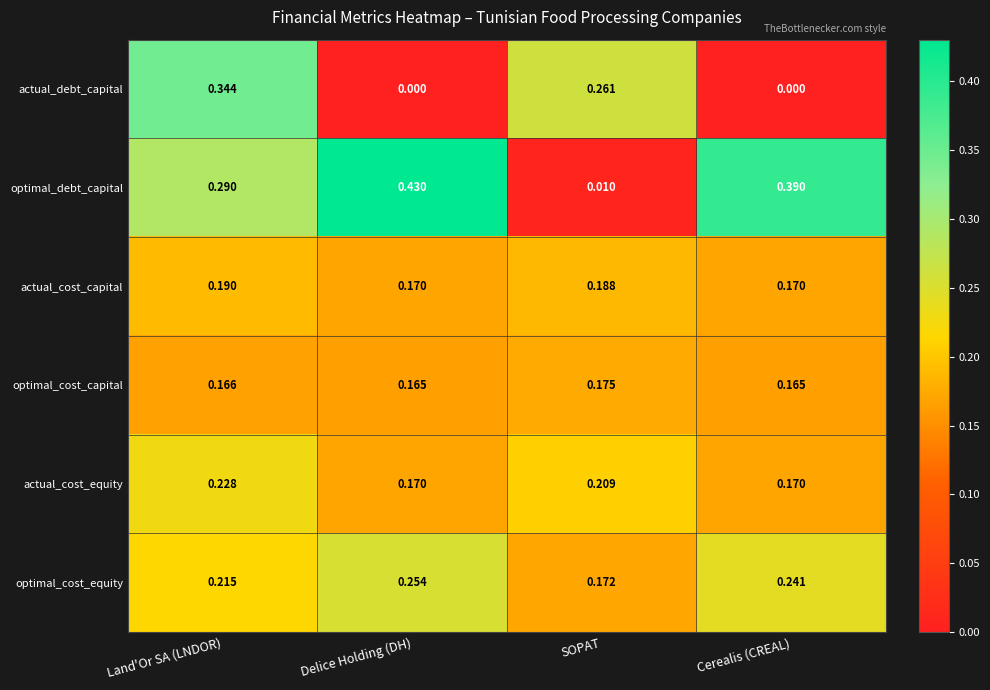

Between SOPAT and Cerealis (CREAL), which series saw the biggest shift?

optimal_debt_capital